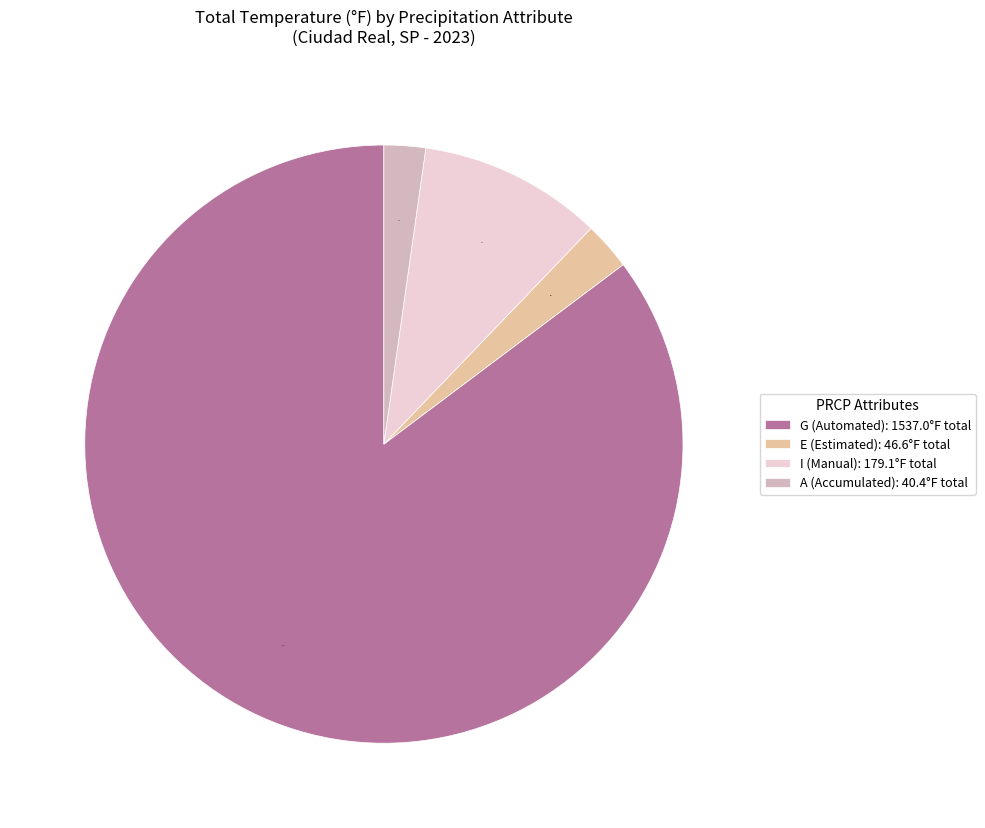

The A slice represents 16% of the pie. True or false?

False